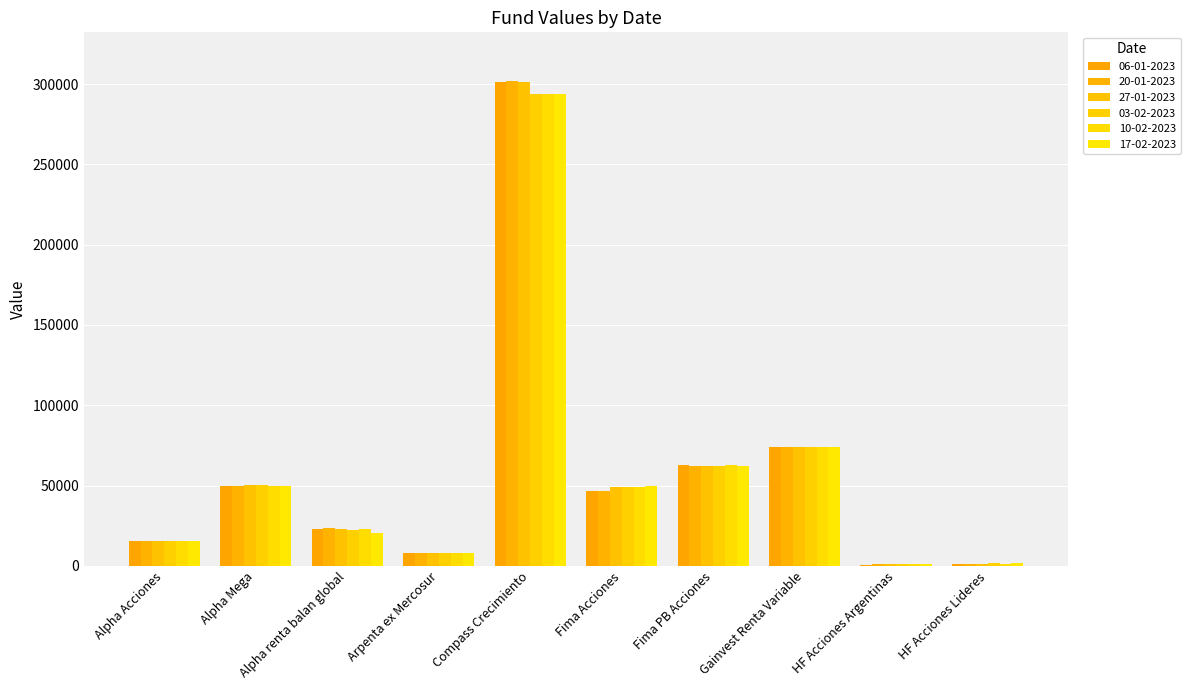

Does the chart contain stacked bars?

No